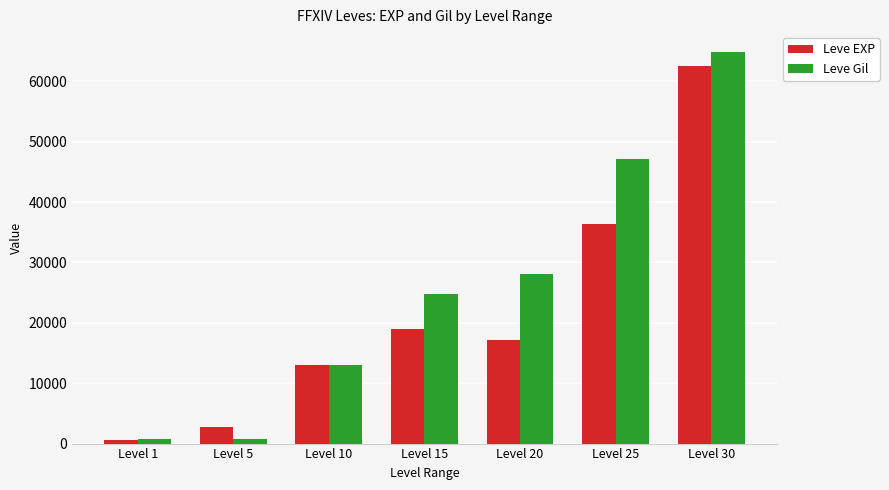

How many groups of bars are there?

7